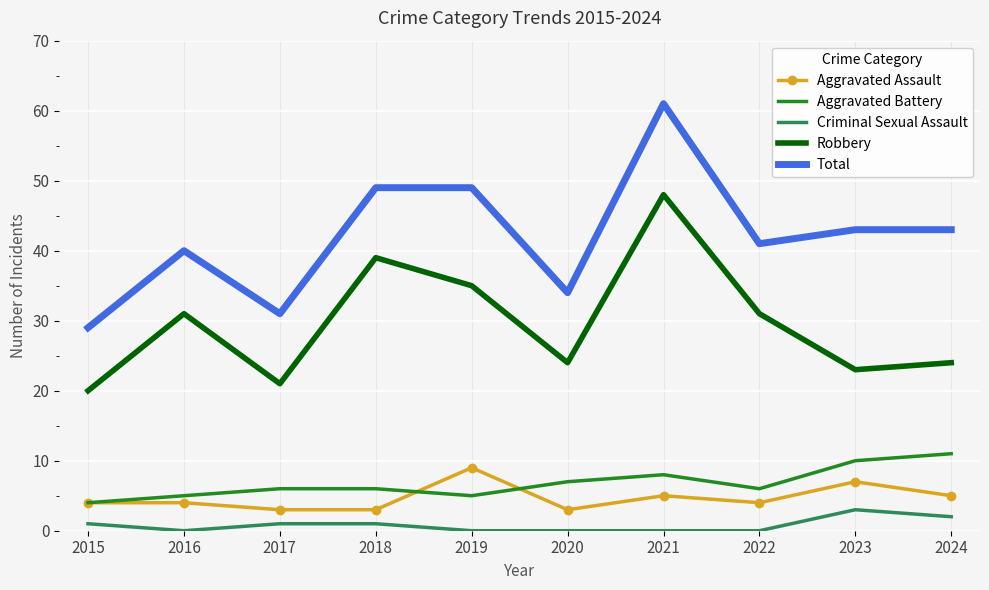

True or false: Aggravated Battery has a value of 7 at 2024.

False